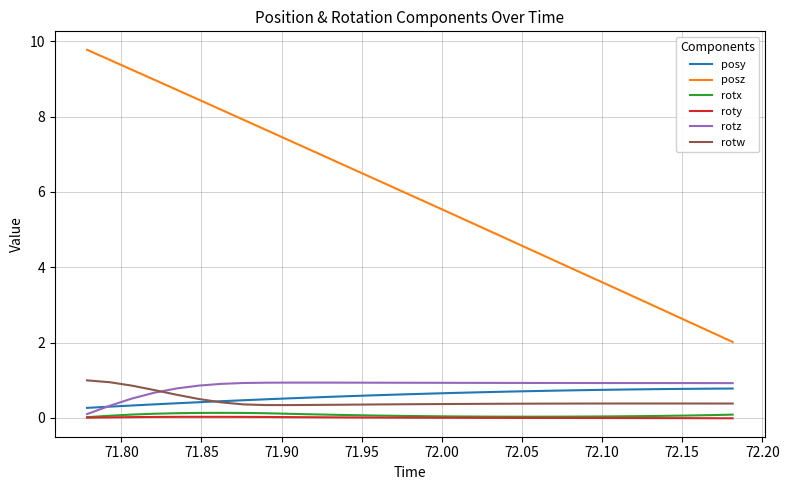

Which series has the largest total across all categories?

posz